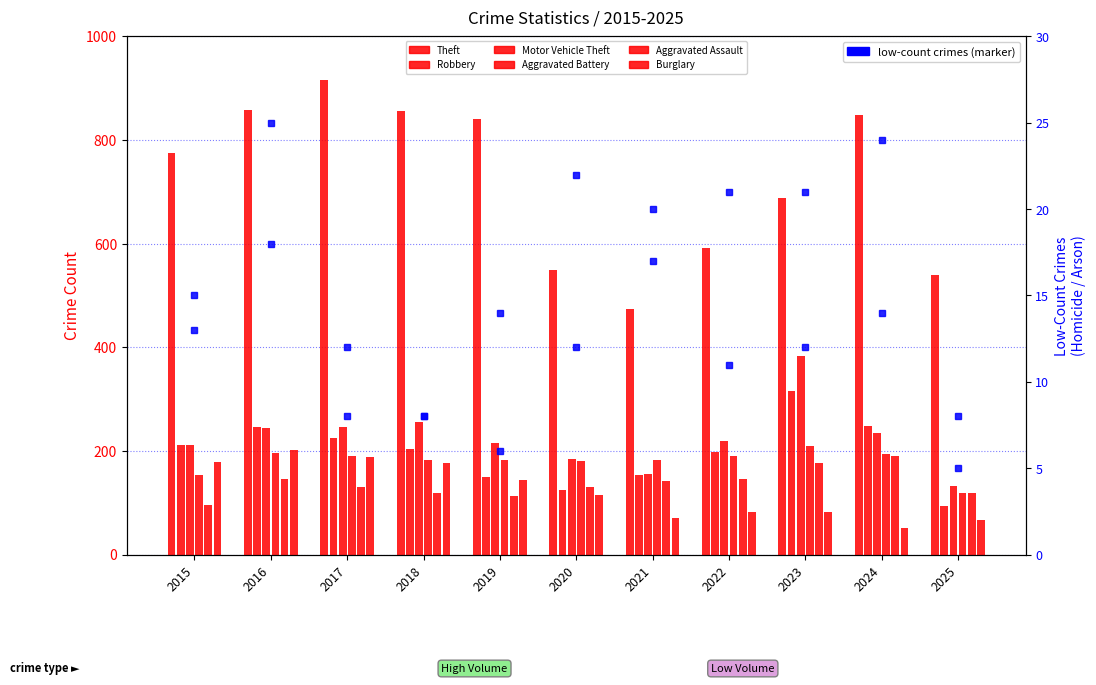

The value at 2017 is 517. True or false?

False